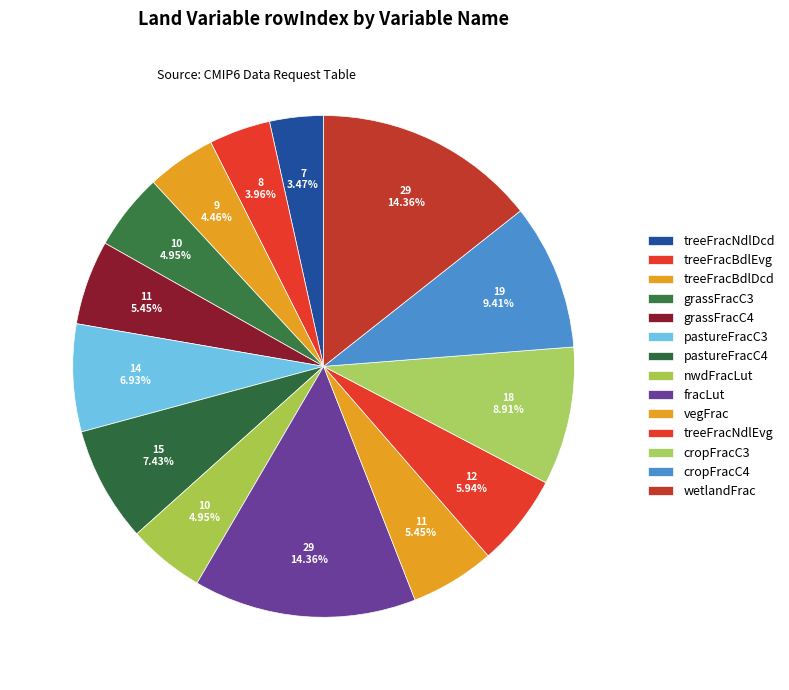

Count the number of slices in the pie.

14